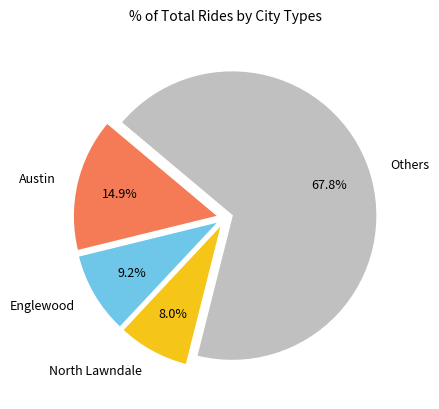

What is the total percentage of North Lawndale and Others?

75.9%